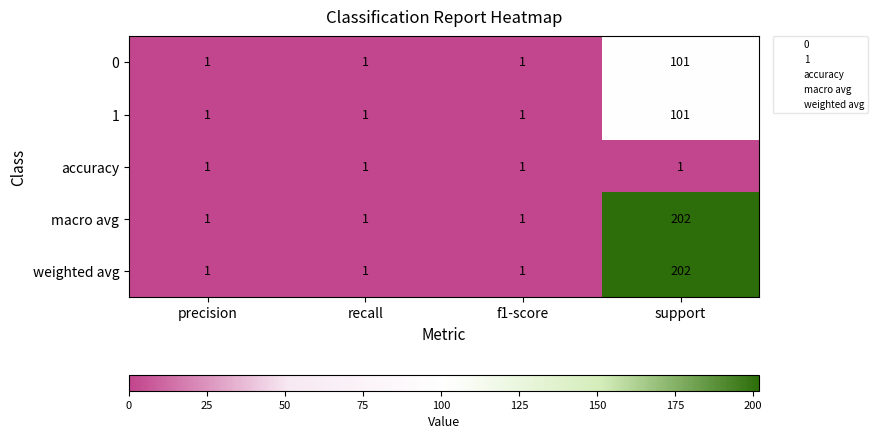

Read the macro avg value at support, to the nearest 10.

200